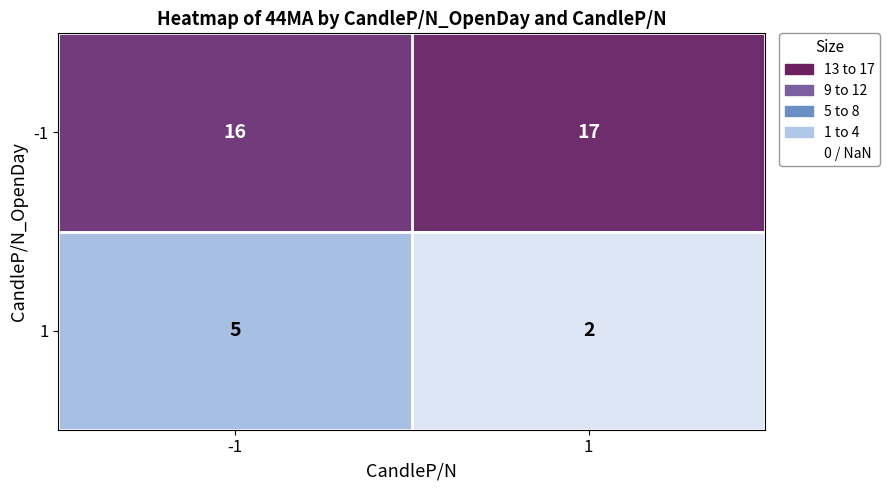

The value of -1 at 1 is 17. True or false?

True